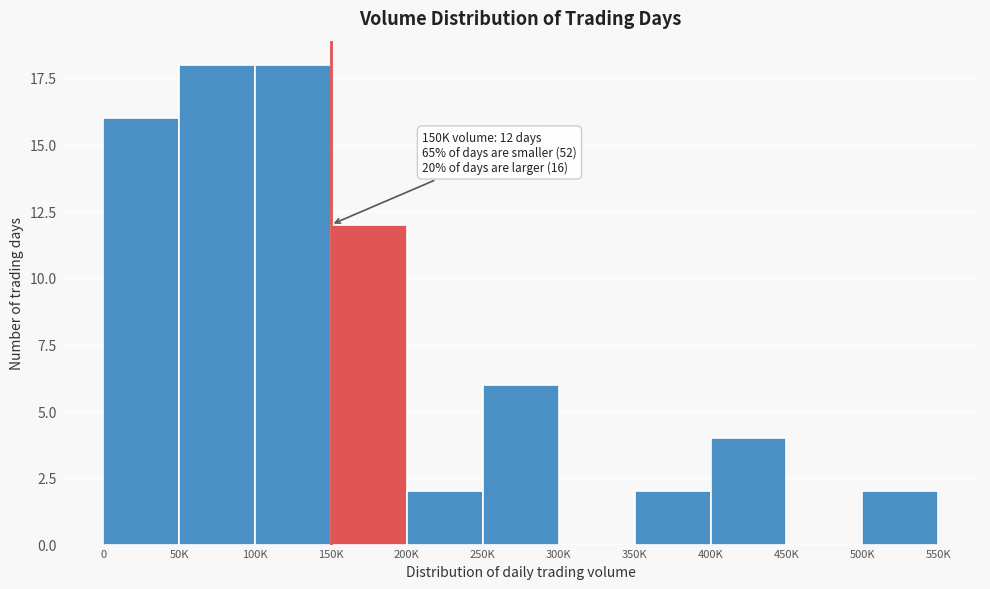

Reading right to left, what are all the values shown in this chart?

500K=2	450K=0	400K=4	350K=2	300K=0	250K=6	200K=2	150K=12	100K=18	50K=18	0=16